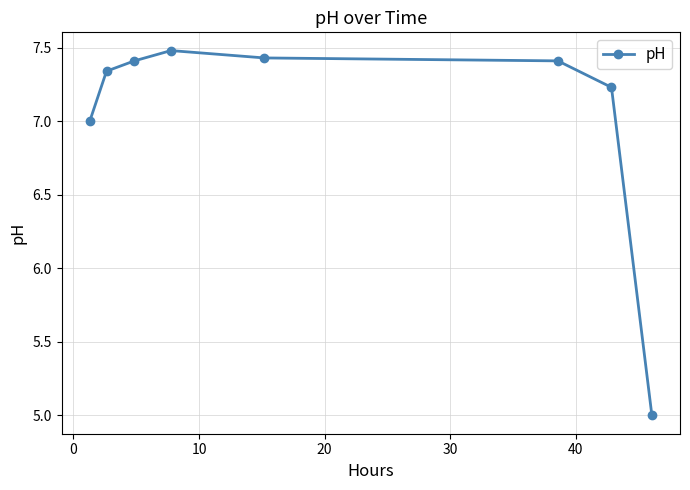

What is the value of the 8th point from the left?

5.0